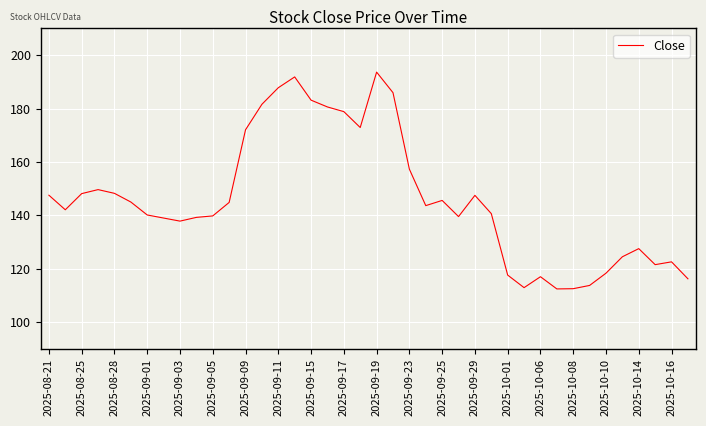

What is the difference between the maximum and minimum values?

81.2